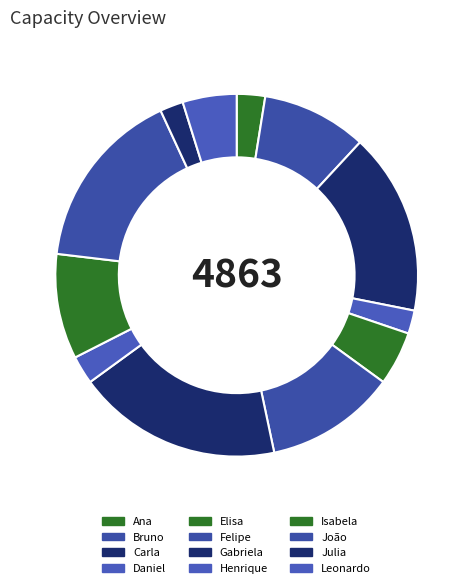

Is there a majority slice in this chart?

No